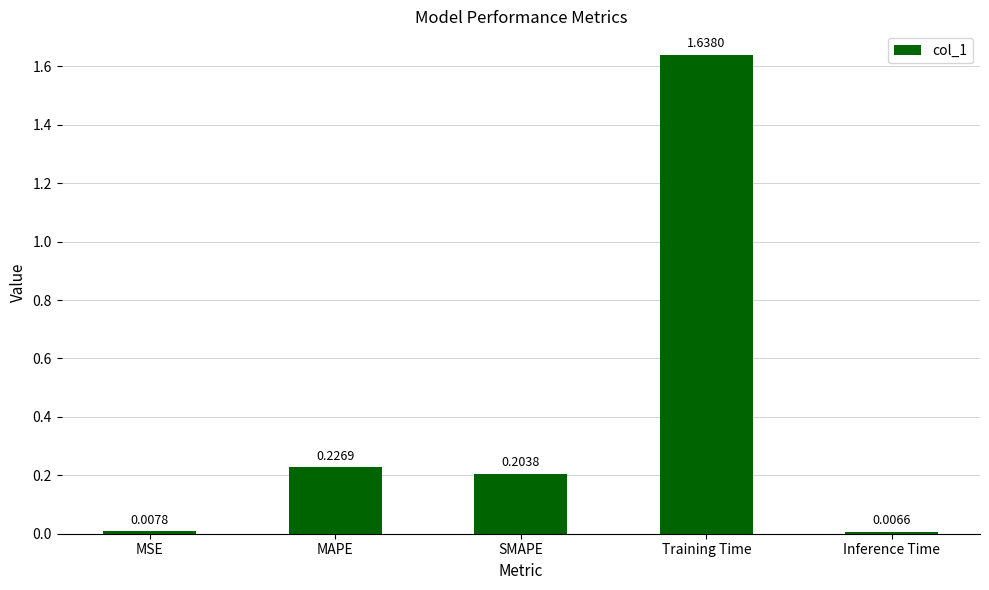

At which category does the chart reach its peak across all series?

Training Time